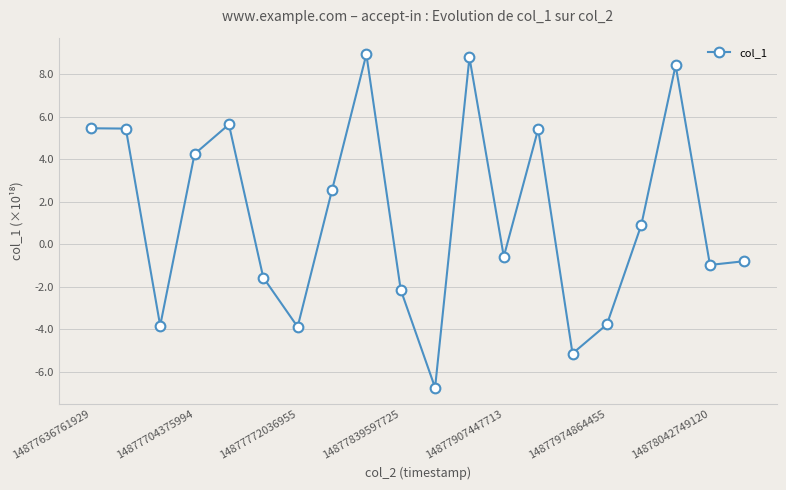

What is the value of the 20th point from the left?

-0.8